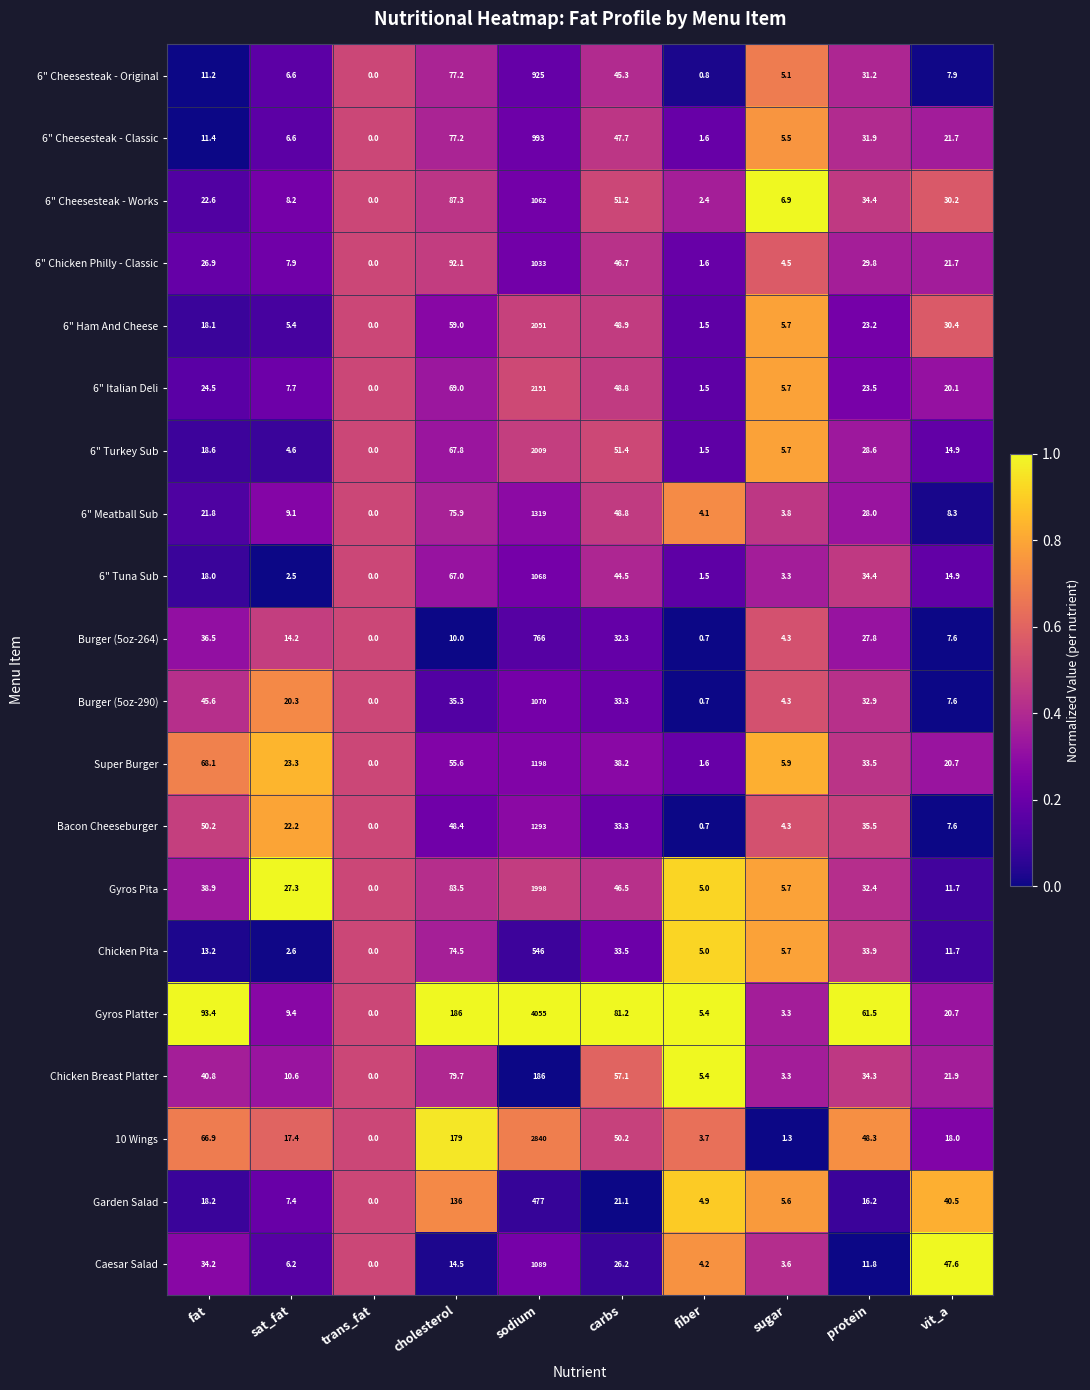

What is the maximum value shown in the chart?

4055.0